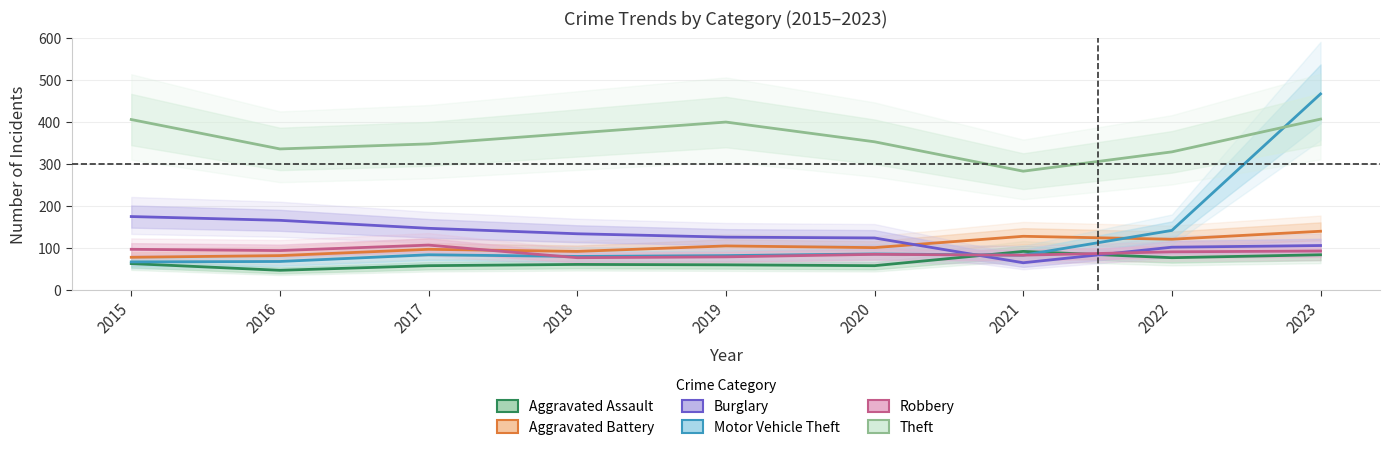

What is the smallest value displayed?

48